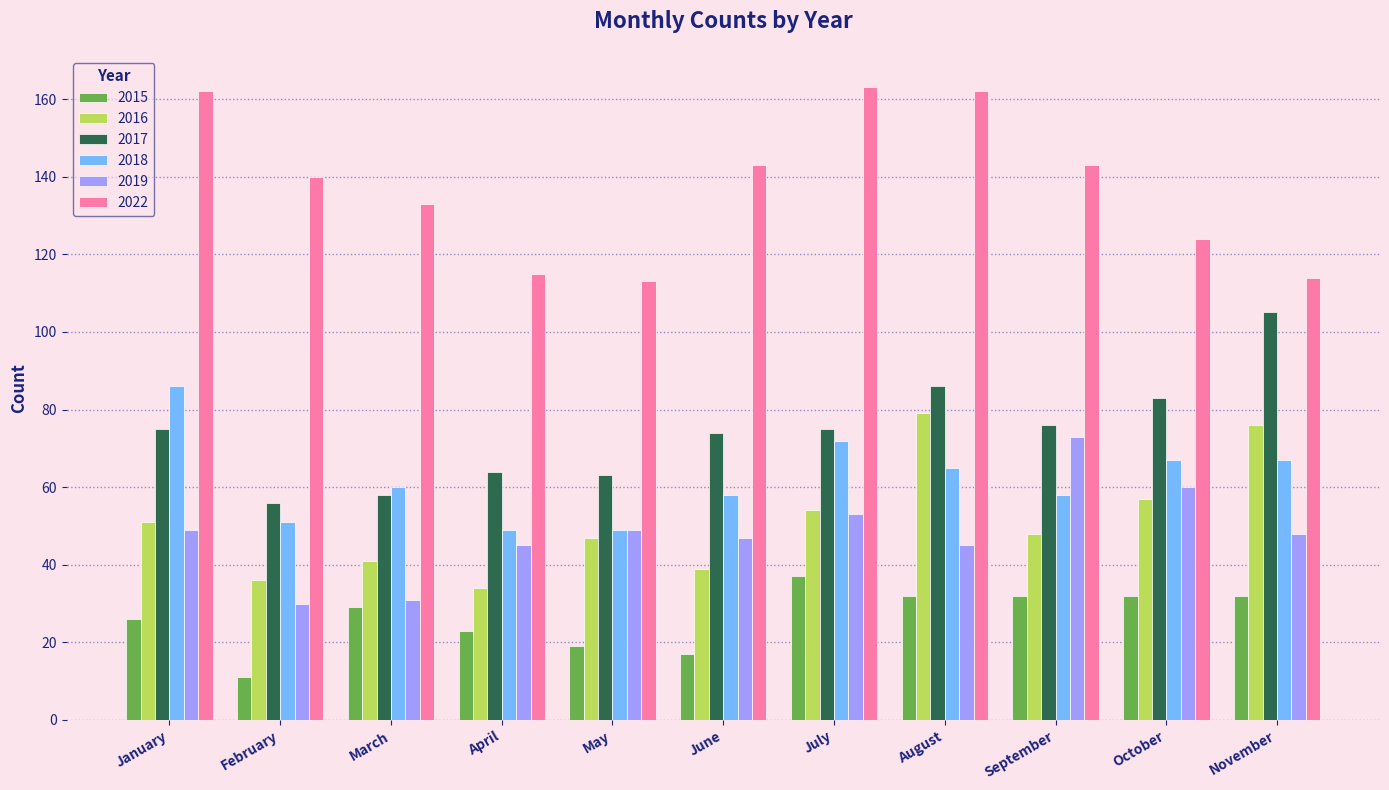

Rank the series by their maximum value, from lowest to highest.

2015, 2019, 2016, 2018, 2017, 2022